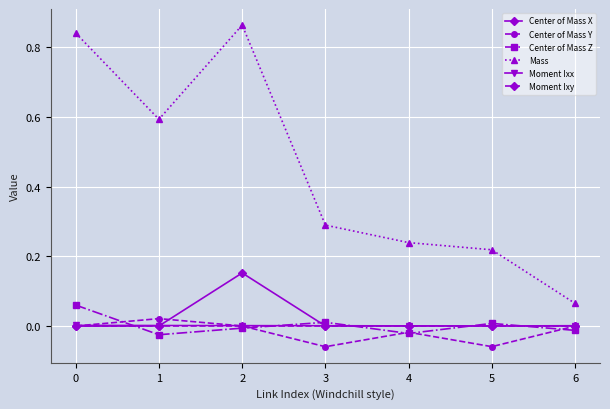

Between 5 and 6, which series saw the biggest shift?

Mass